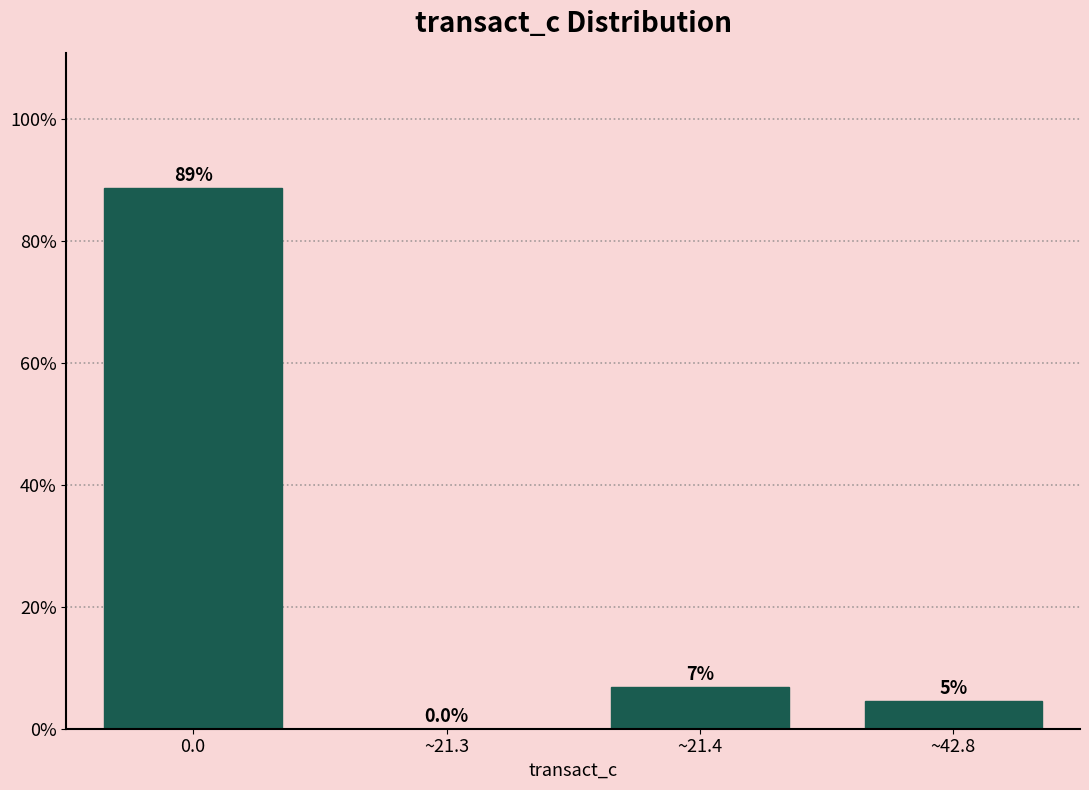

Where is the data nearest to the value 44?

~21.4